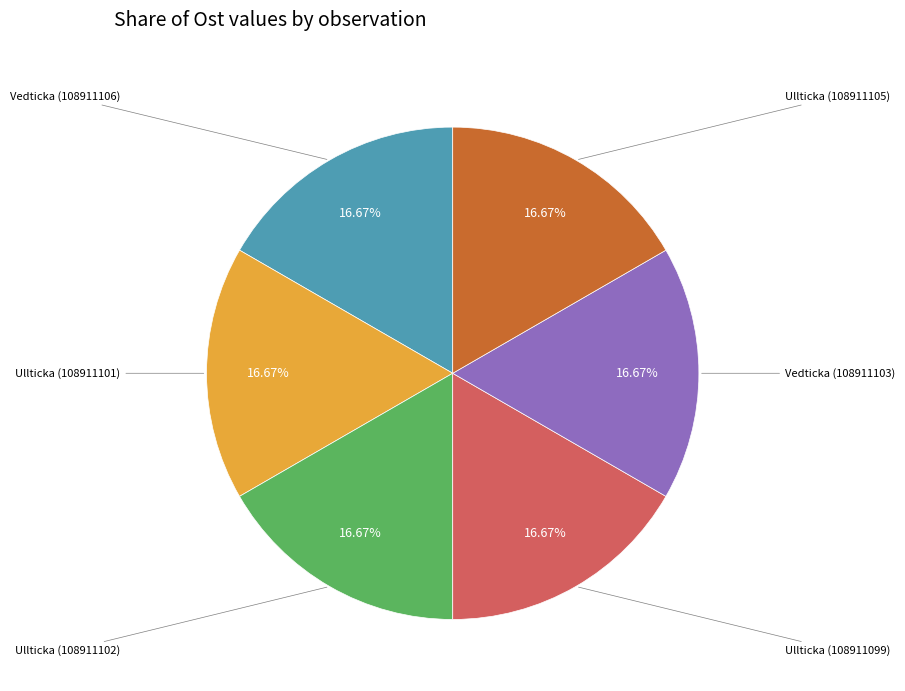

Is there a majority slice in this chart?

No